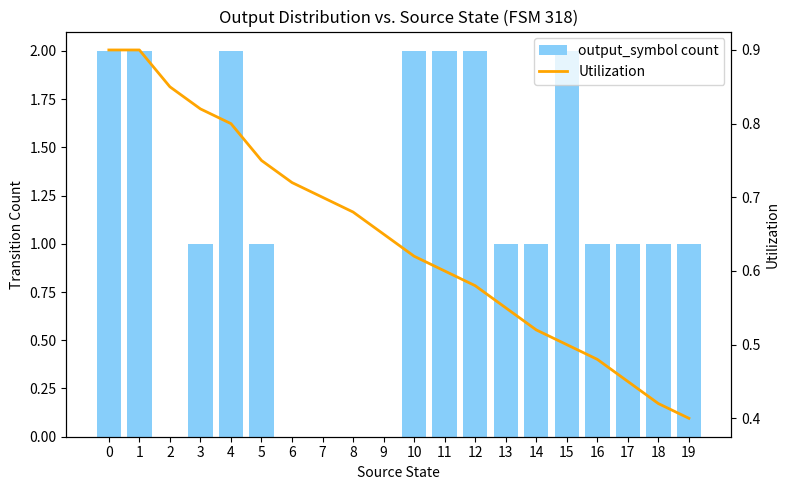

At which label does Utilization reach its minimum?

19